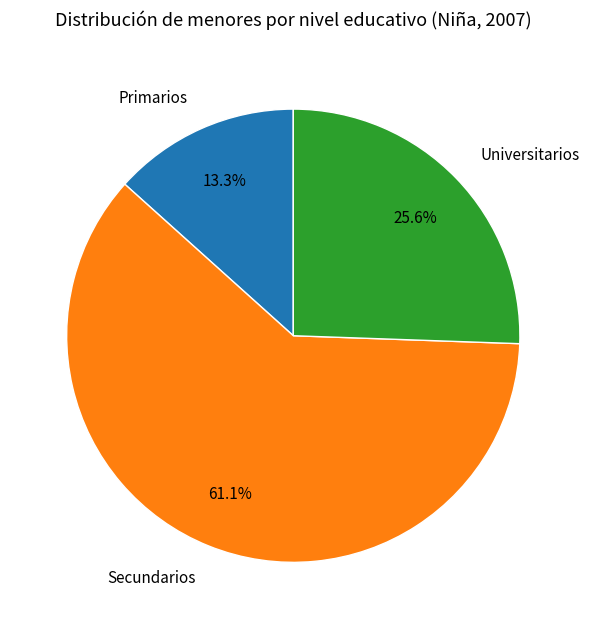

Is Primarios the majority of the pie?

No